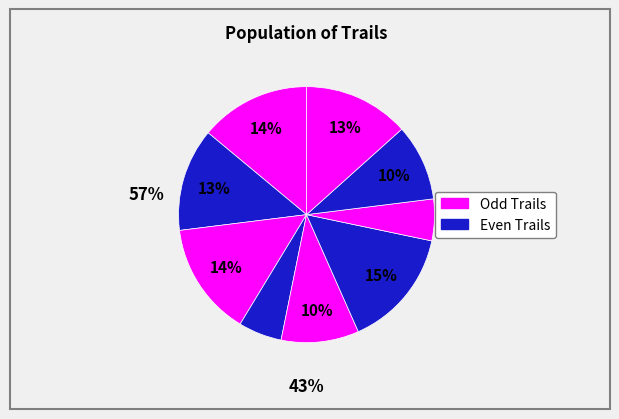

How many slices are in this pie chart?

9